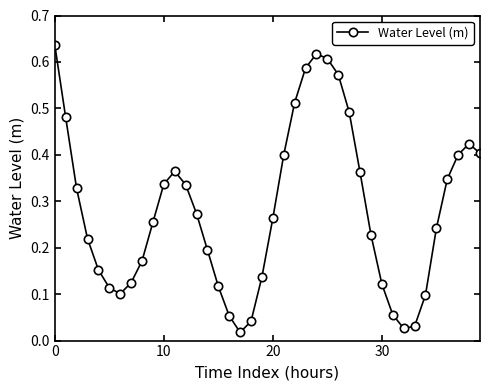

How many interior local peaks (higher than both neighbors) does the data have?

3